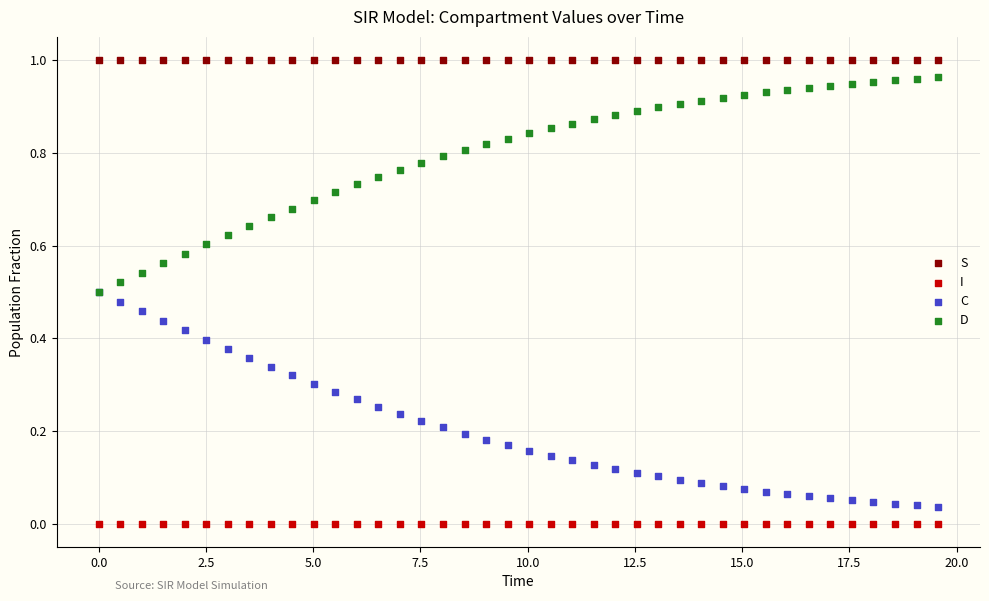

What are all the series names shown in the legend?

S, I, C, D